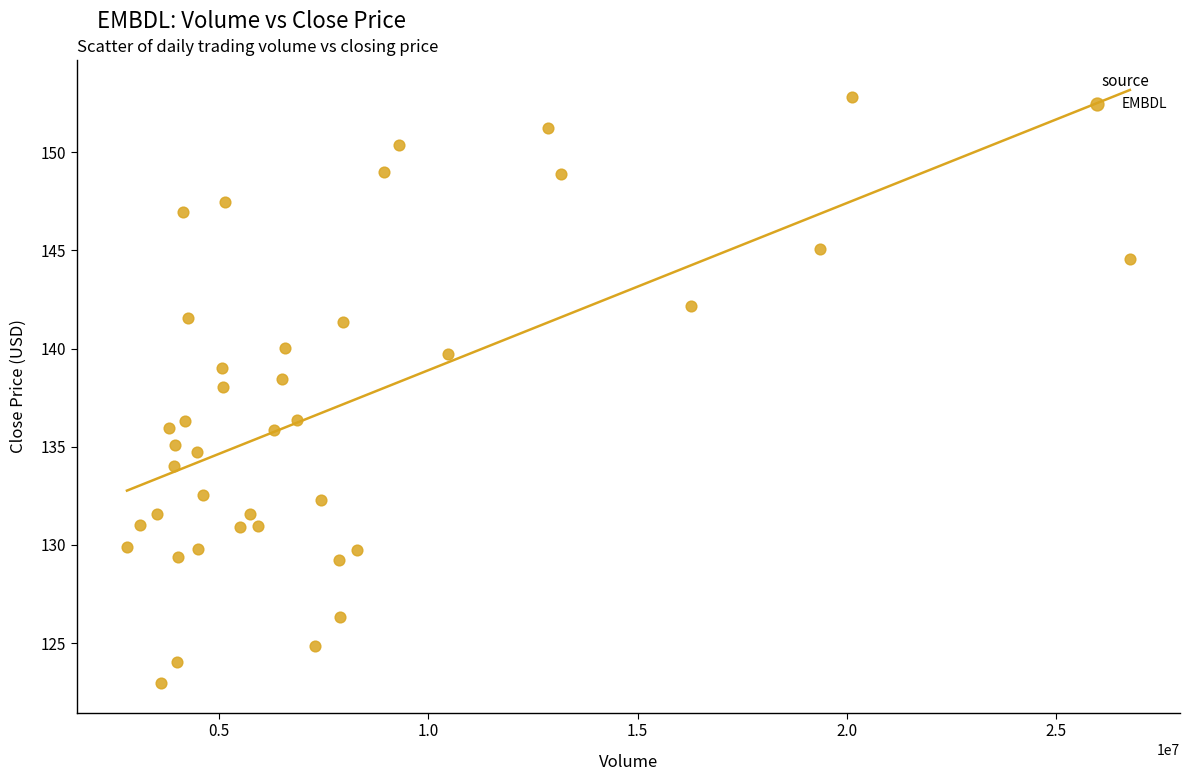

What is the range of X values (max minus min)?

23958117.0